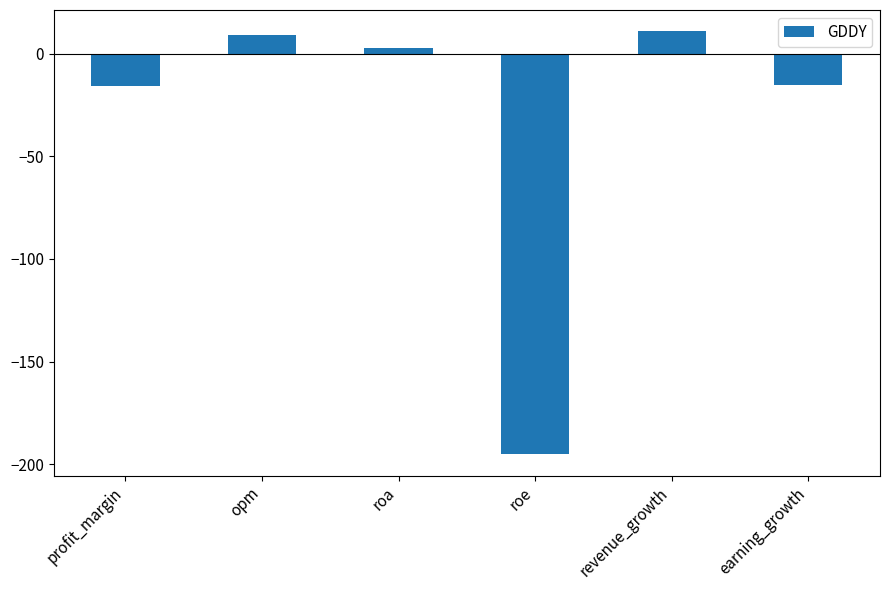

How many data points are above 2?

3